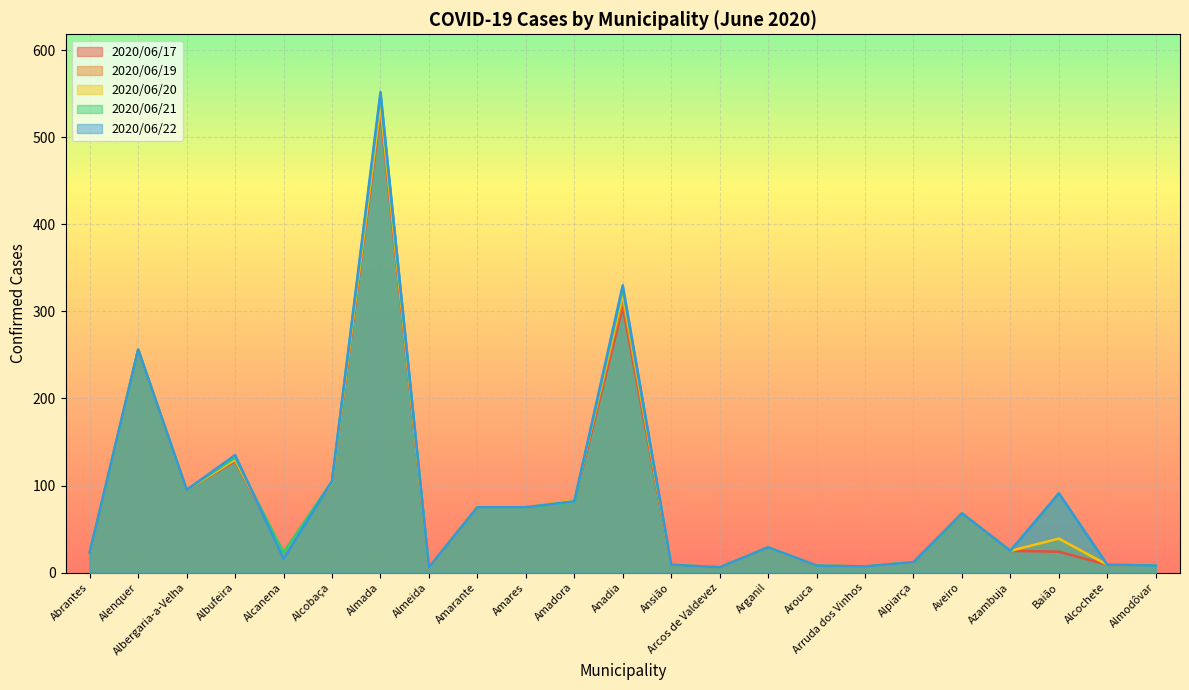

At which category does 2020/06/22 reach its first local peak?

Alenquer